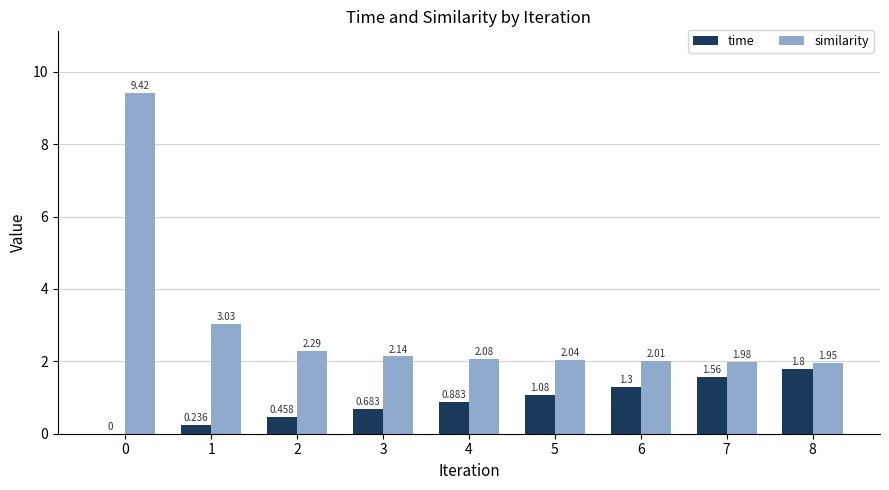

What is the total value across all series at 7?

3.5